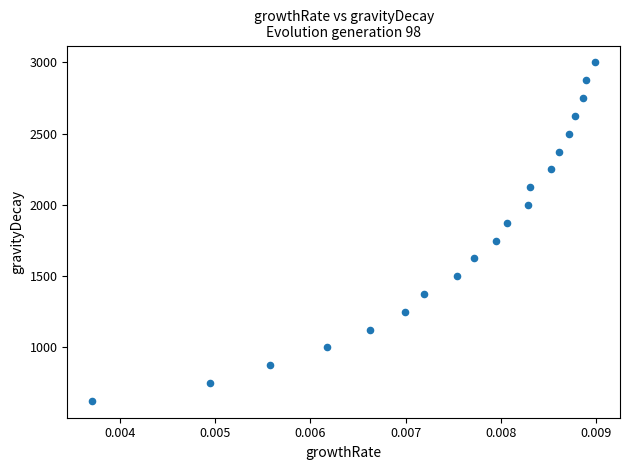

What is the range of Y values (max minus min)?

2375.2